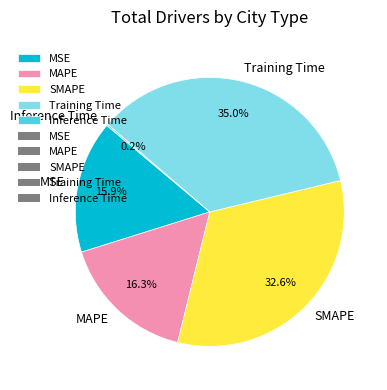

Which category has the biggest portion of the pie?

Training Time